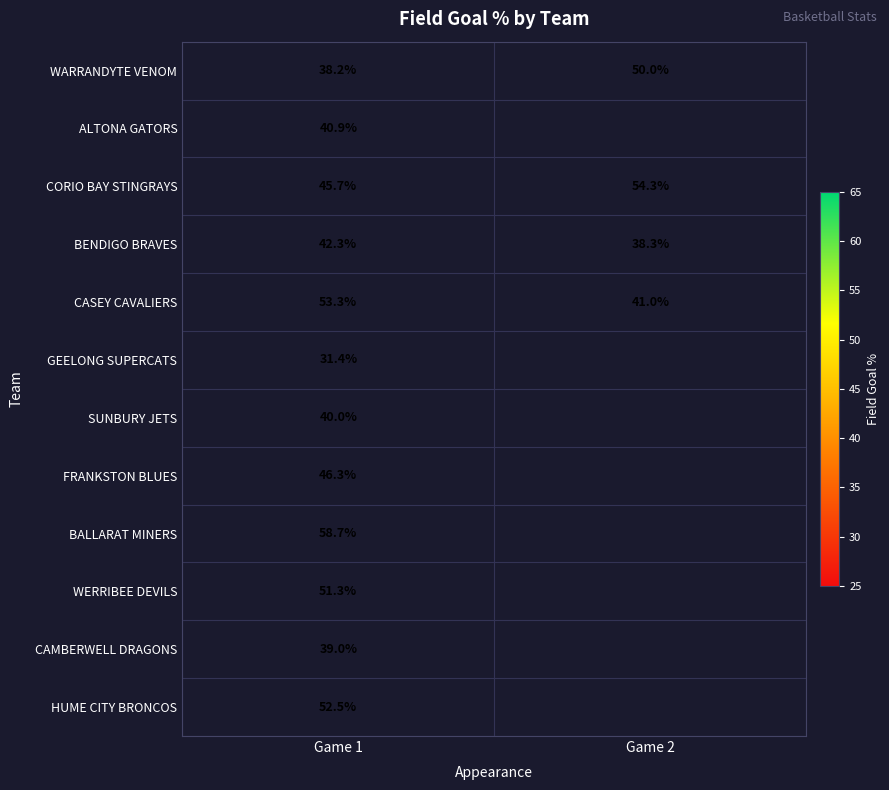

What is the spread (max minus min) of values at Game 1?

27.3